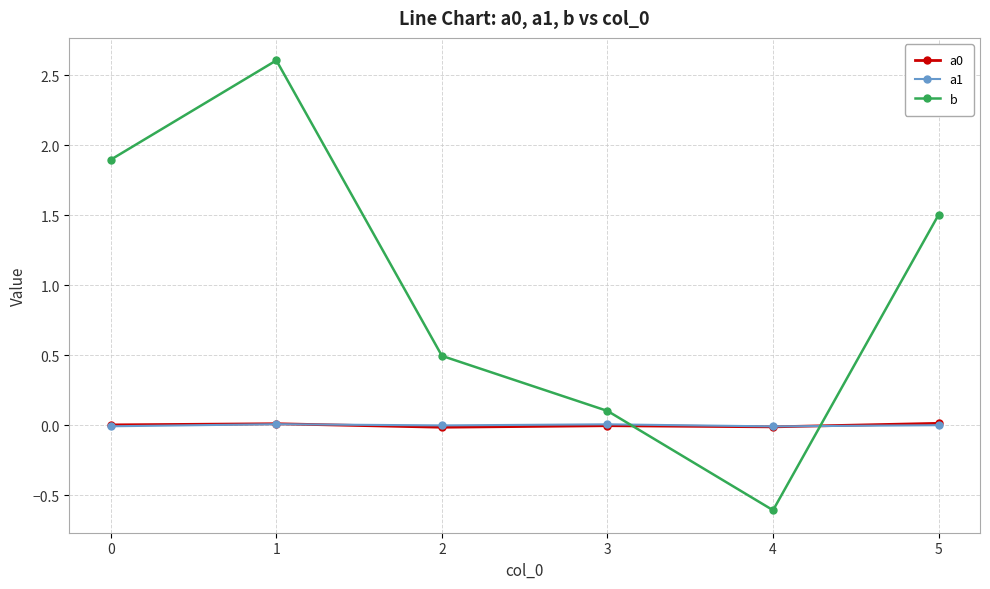

How many values in the b series are below 1?

3